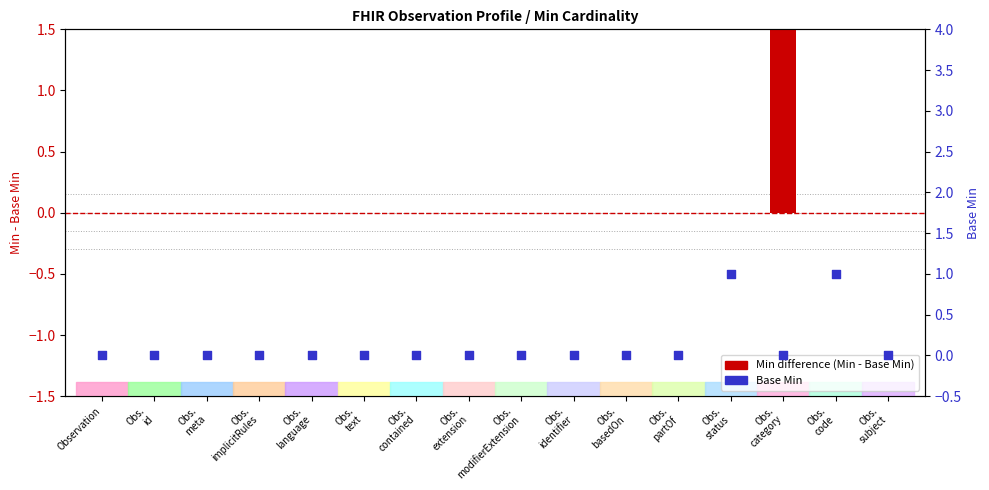

Between Obs.
status and Obs.
modifierExtension, which is larger?

Obs.
status